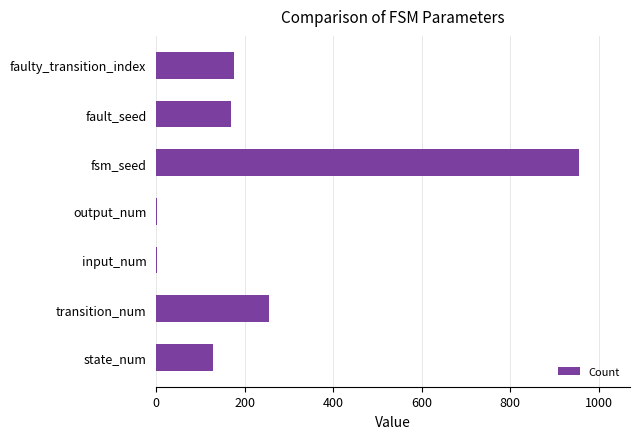

What is the ratio of the value at faulty_transition_index to the value at transition_num?

0.7